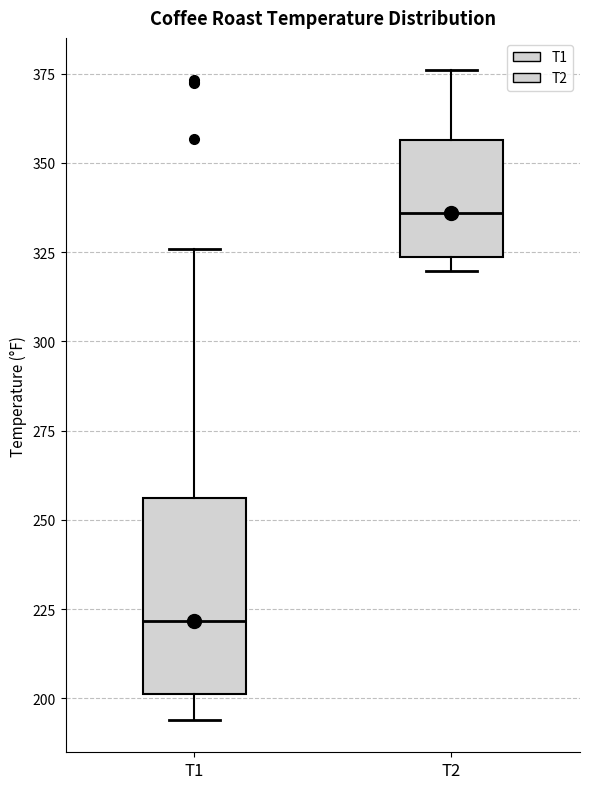

Comparing the boxes themselves (not the whiskers), which one is the tallest?

T1